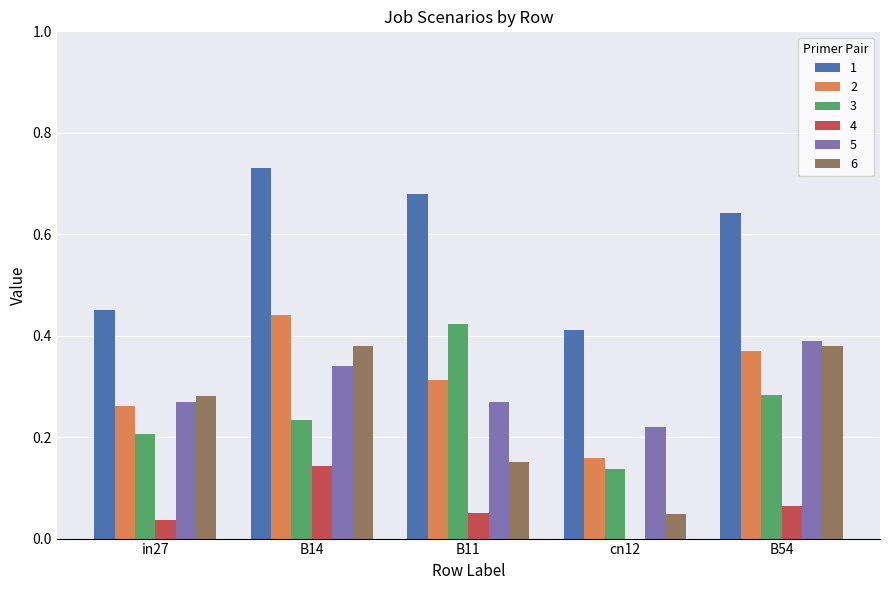

At which category is the sum across all series the highest?

B14